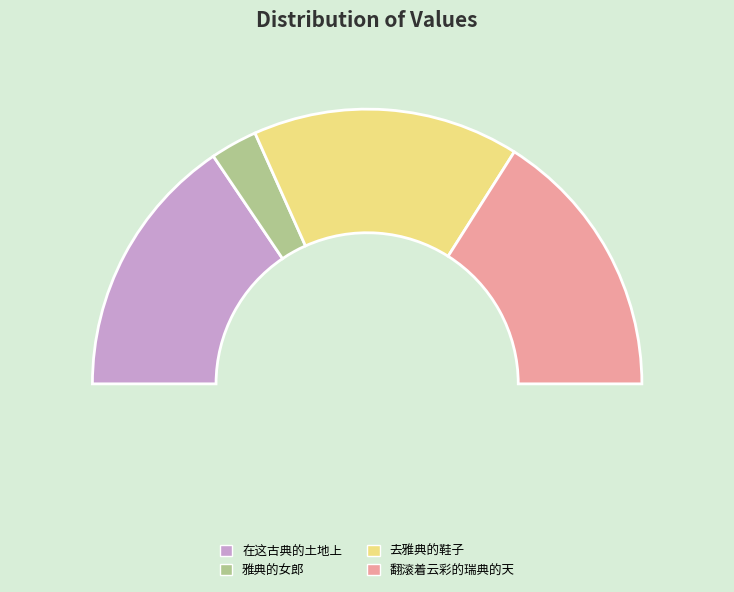

How many segments does this pie chart have?

4